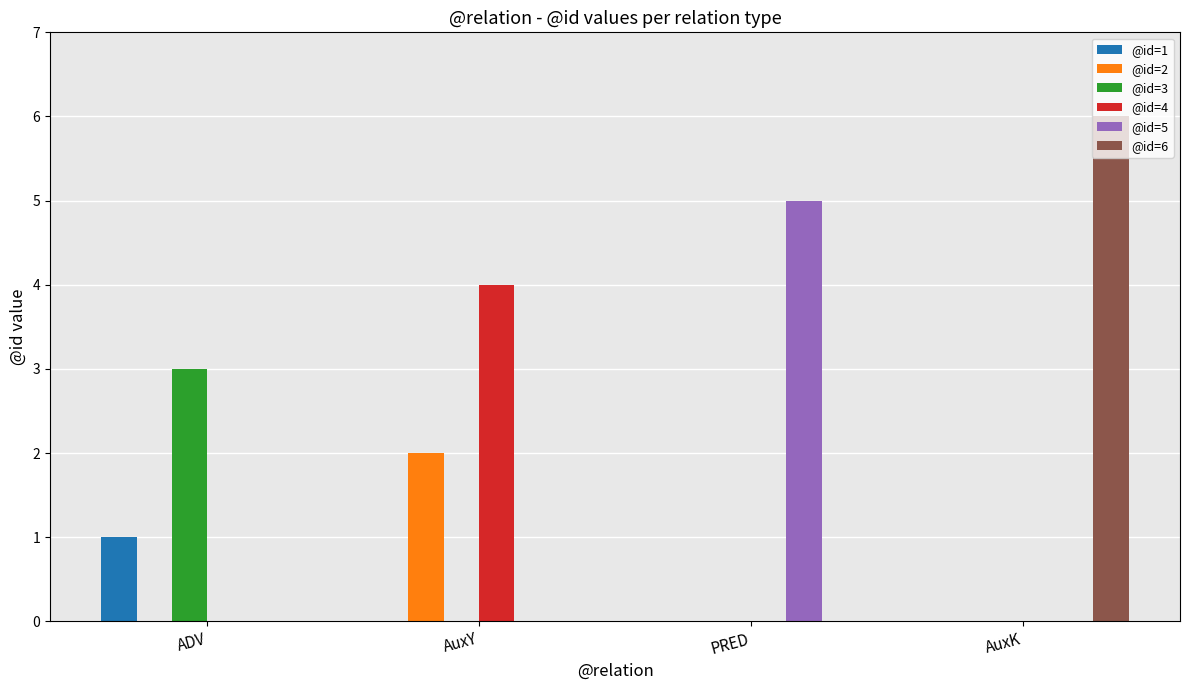

What is the total value across all series at AuxY?

6